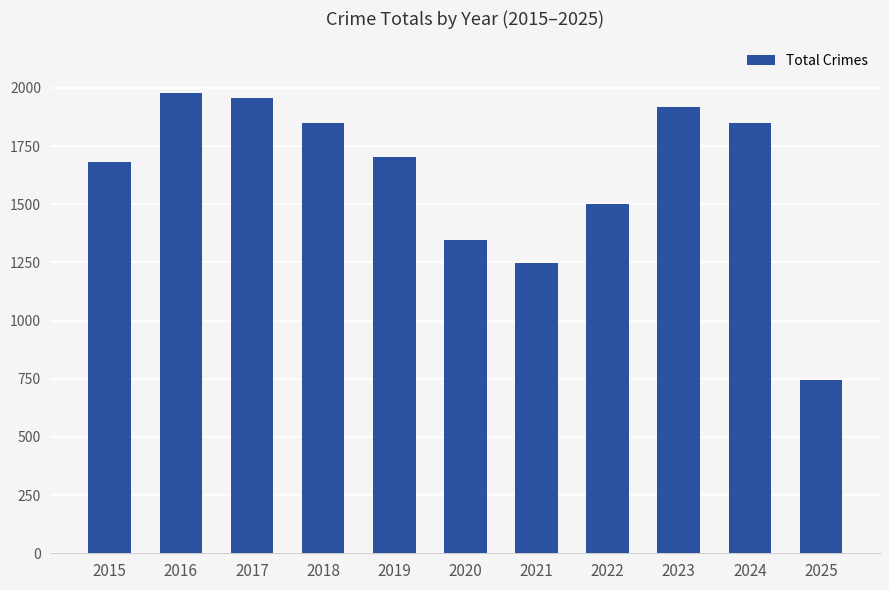

What is the change in value from 2016 to 2020?

-632